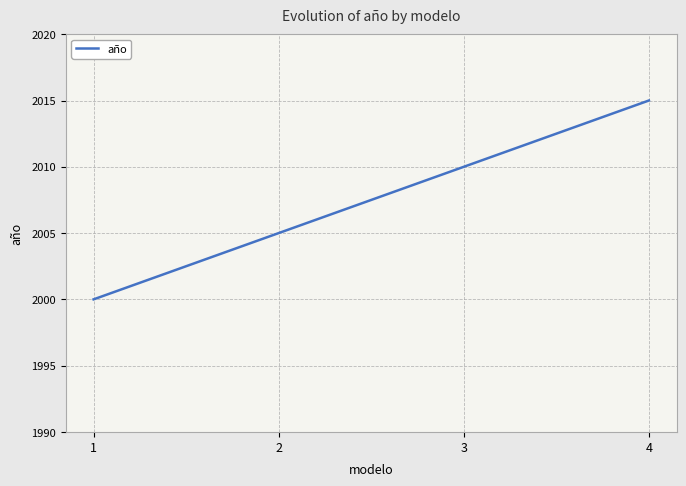

How many values are between 2005 and 2015?

3